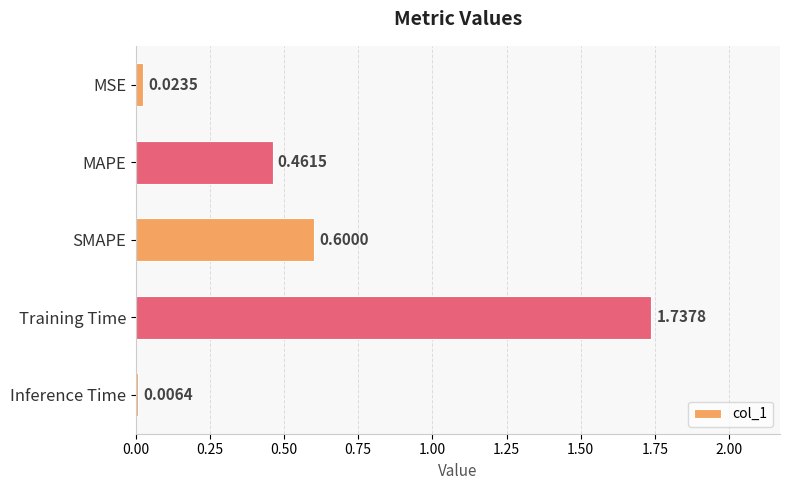

Where is the data nearest to the value 0?

Inference Time